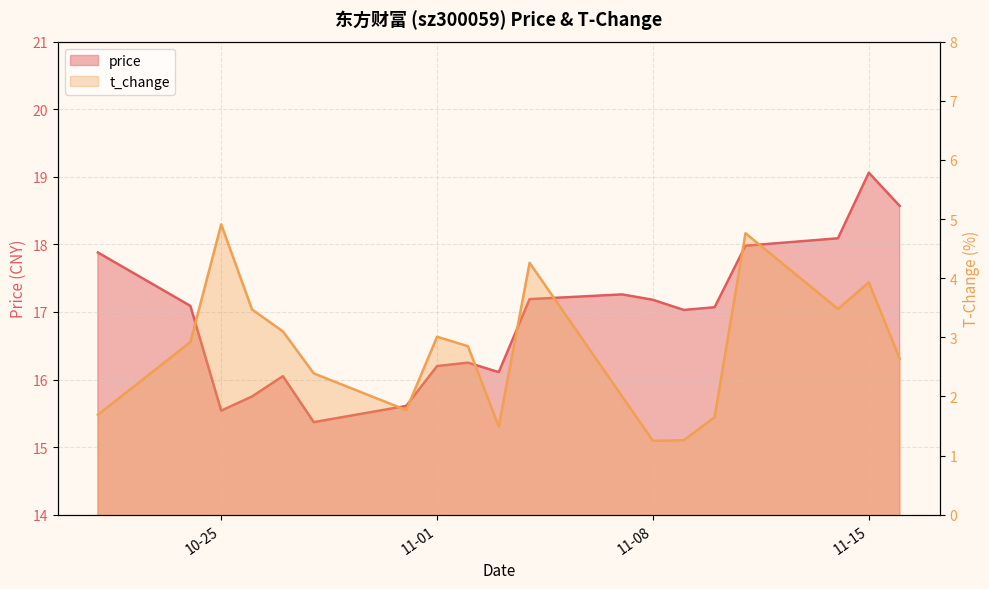

Between 2022-11-03 and 2022-11-10, which series saw the biggest shift?

price